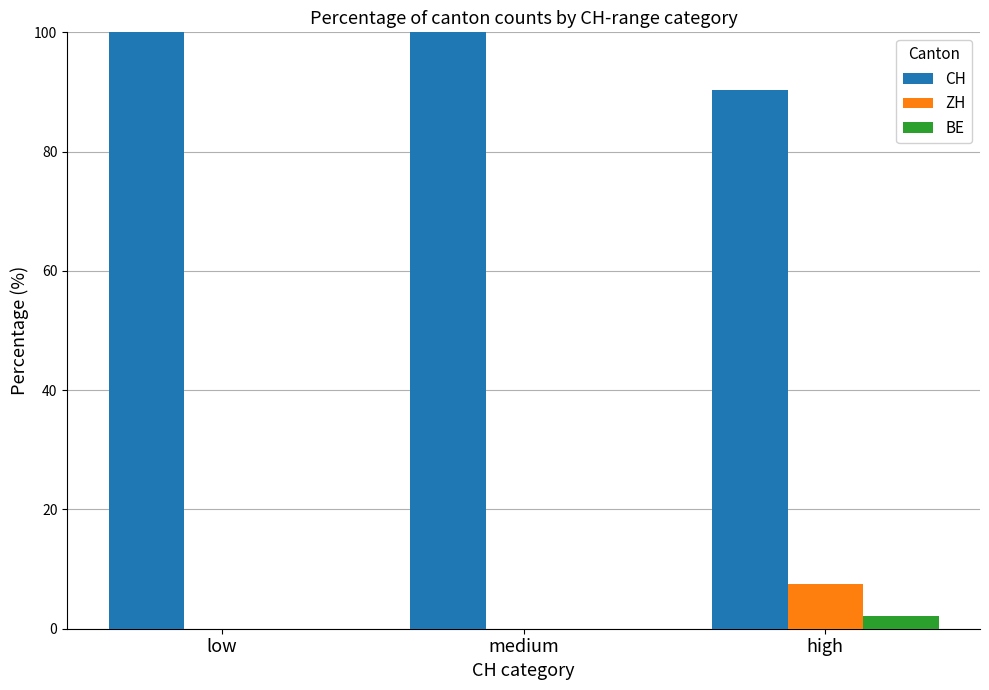

What is the sum of the ZH values at high and medium?

7.5